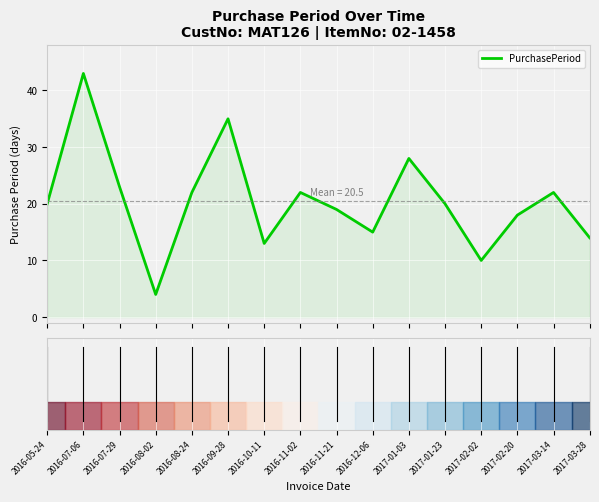

What is the minimum value shown in the chart?

4